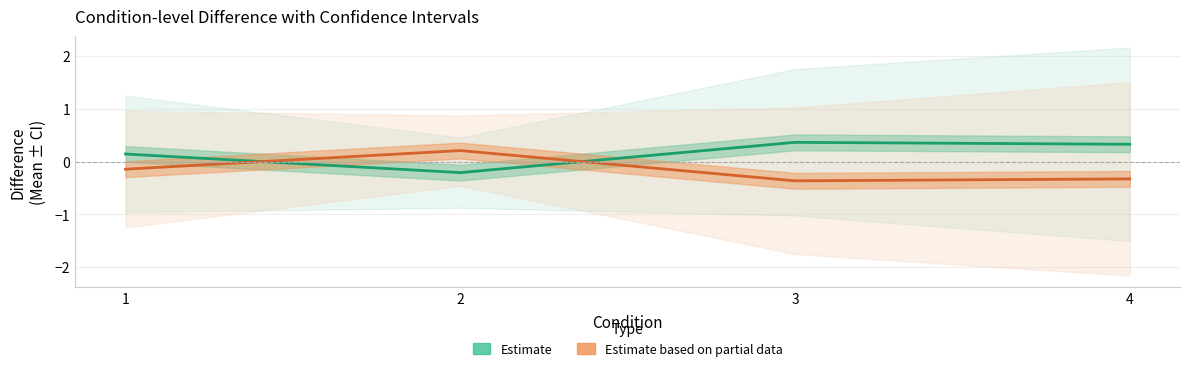

The value of Estimate (Group 2→1) at 3 is -0.1. True or false?

False